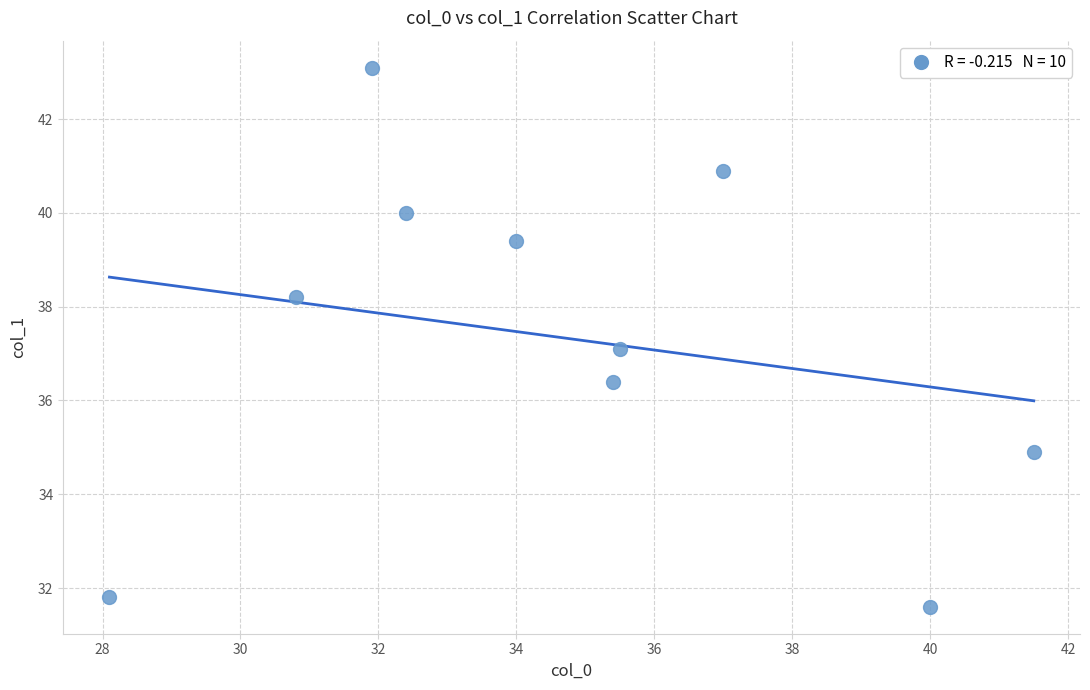

What is the range of X values (max minus min)?

13.4